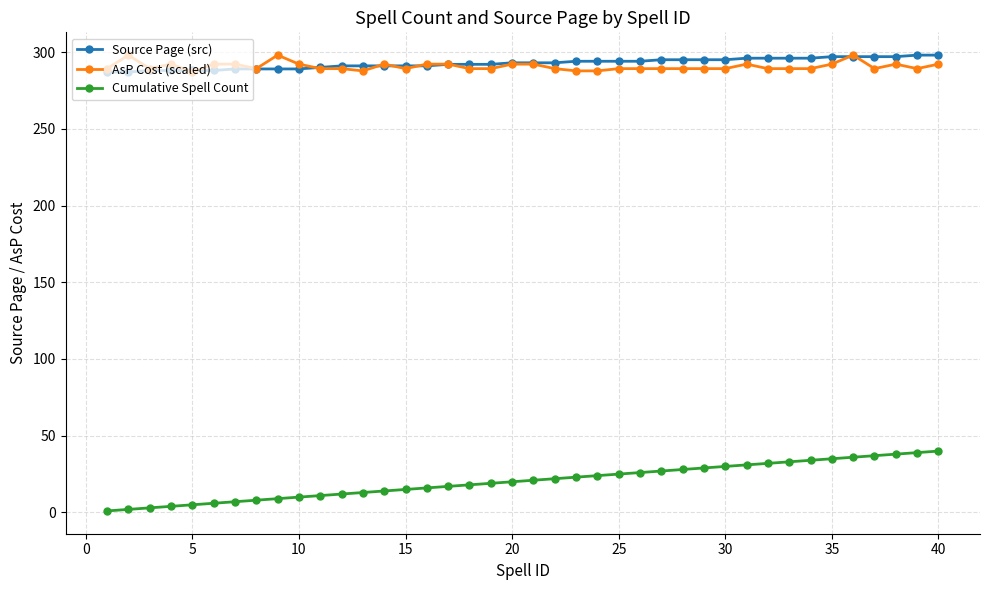

What is the value of the Cumulative Spell Count point at the 12th from the left?

12.0